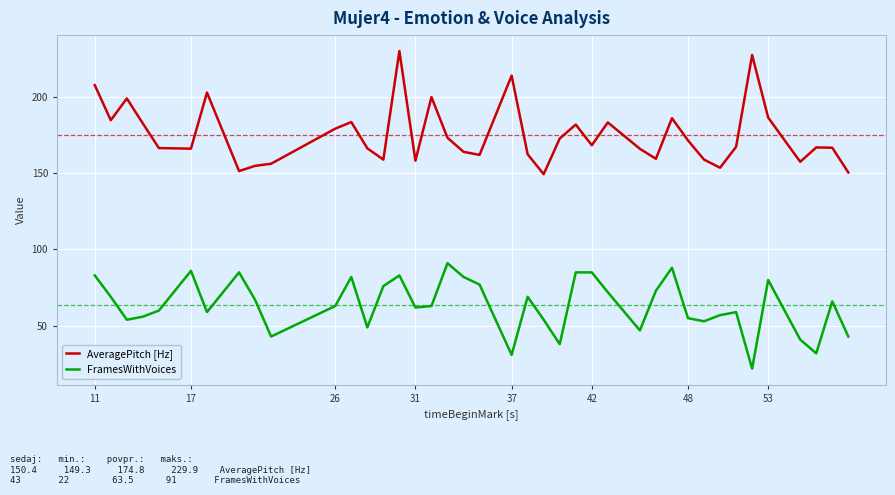

True or false: FramesWithVoices and AveragePitch [Hz] intersect in this chart.

False